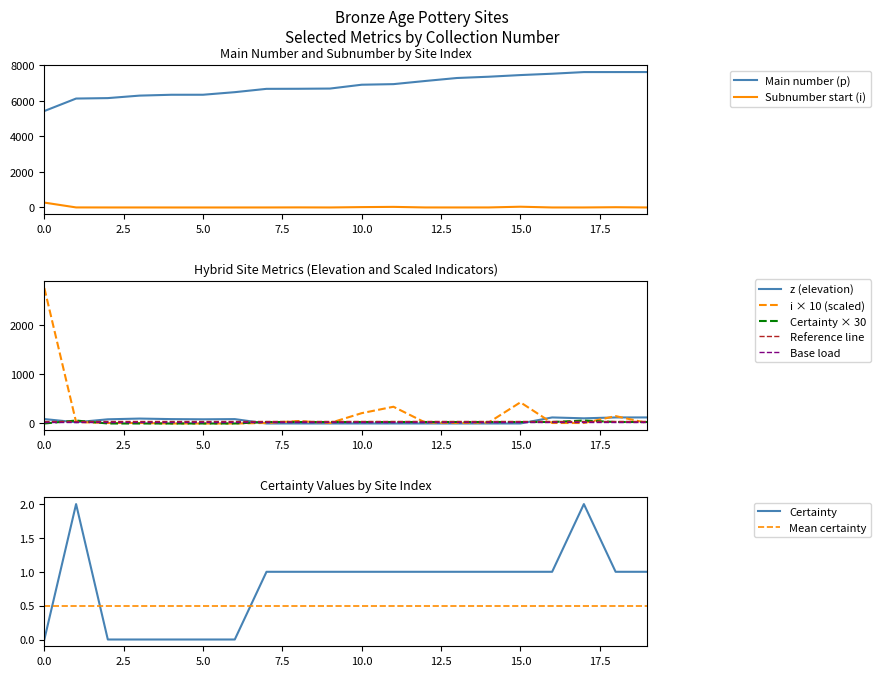

What is the average value of the p series?

6833